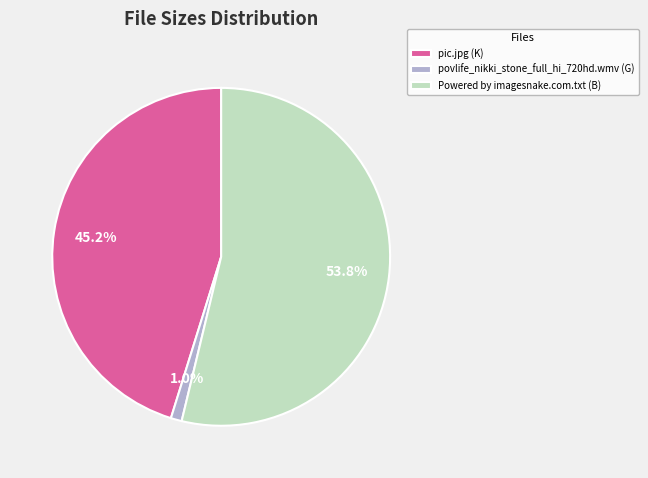

To the nearest percent, what portion does povlife_nikki_stone_full_hi_720hd.wmv represent?

1%